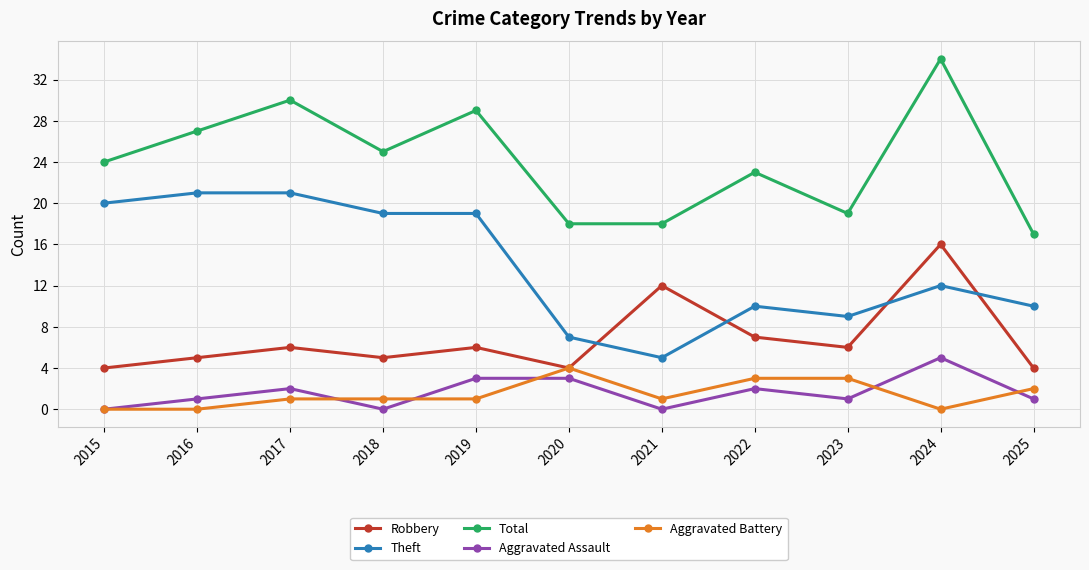

Reading left to right, what are all the values shown in this chart?

Robbery: 4	5	6	5	6	4	12	7	6	16	4
Theft: 20	21	21	19	19	7	5	10	9	12	10
Total: 24	27	30	25	29	18	18	23	19	34	17
Aggravated Assault: 0	1	2	0	3	3	0	2	1	5	1
Aggravated Battery: 0	0	1	1	1	4	1	3	3	0	2